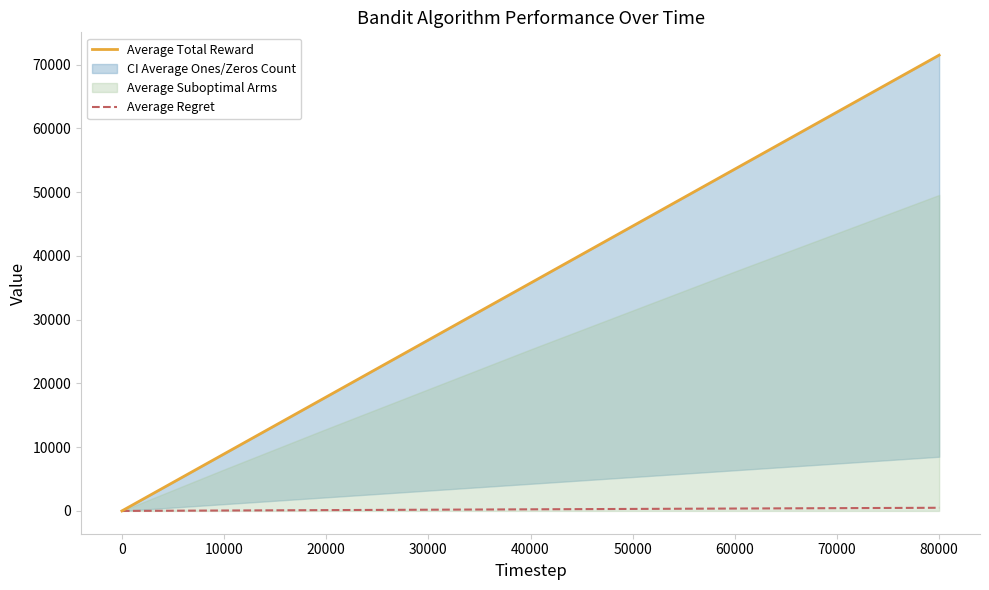

True or false: Average Regret has a value of 65.0 at 10000.

True